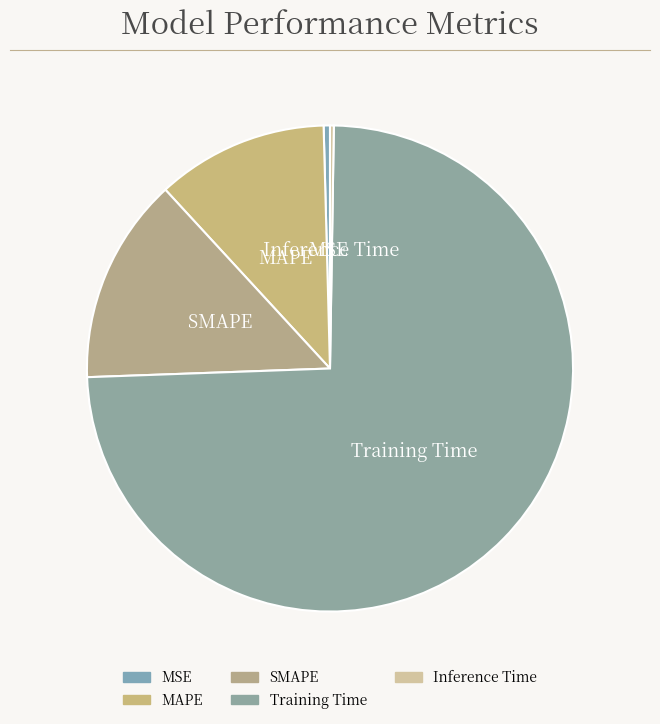

Rank the categories by value from highest to lowest.

Training Time, SMAPE, MAPE, MSE, Inference Time